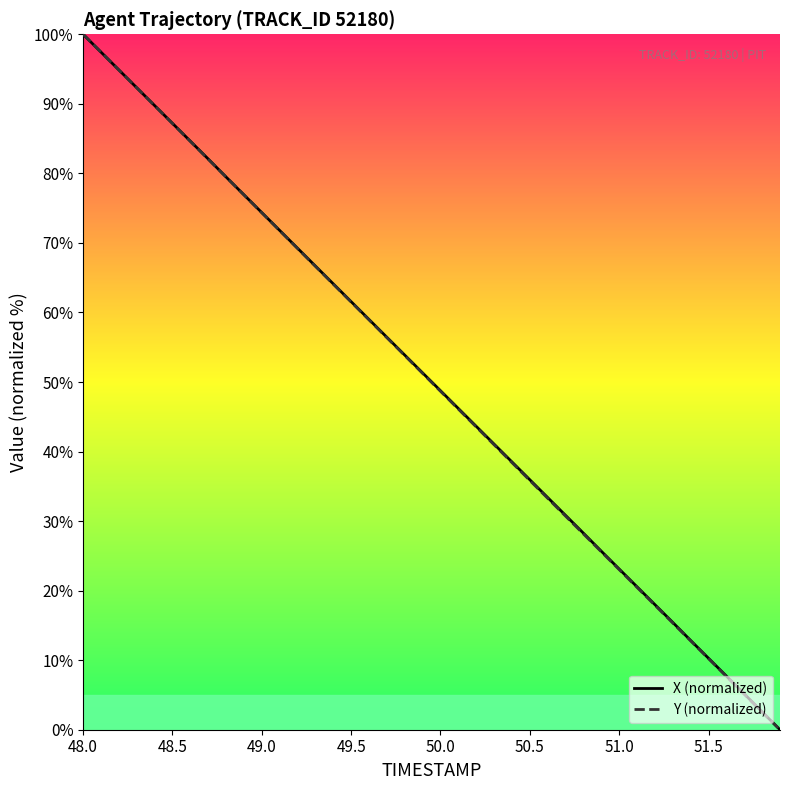

How many lines are shown in the chart?

2